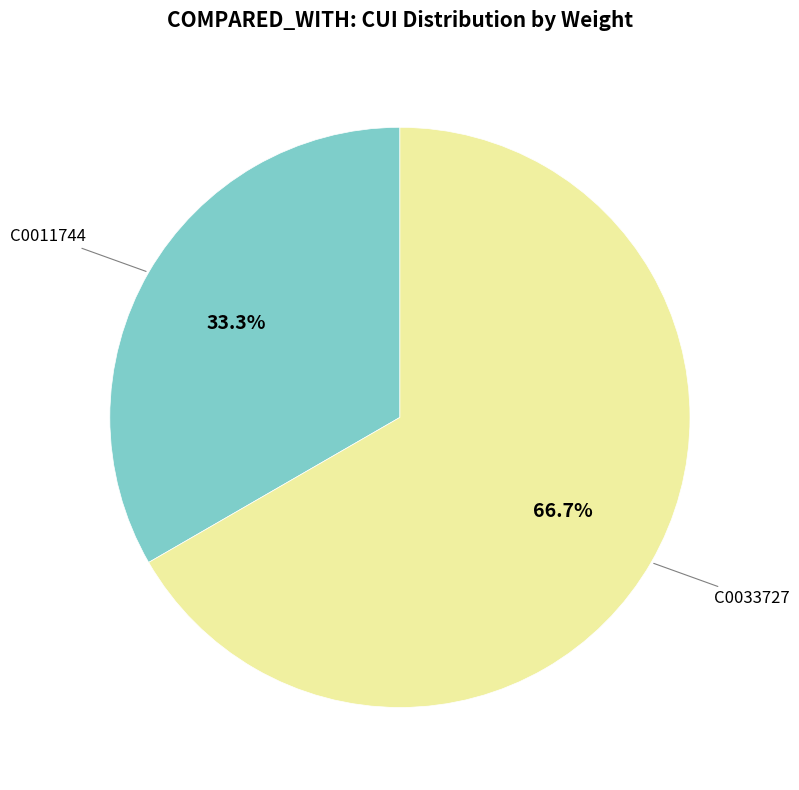

Does any single category account for the majority?

Yes